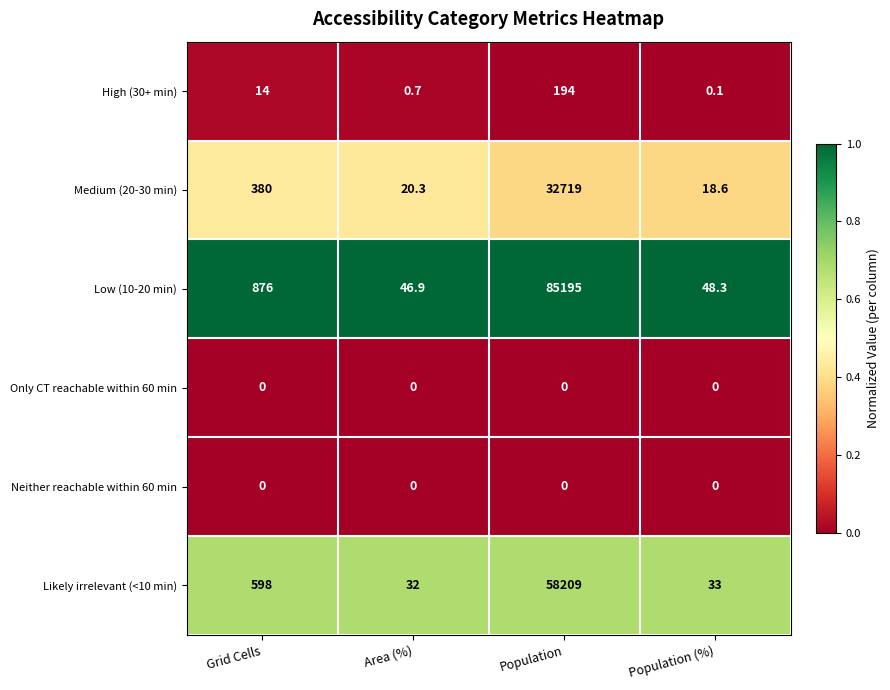

The value of Neither reachable within 60 min at Grid Cells is 0.0. True or false?

True